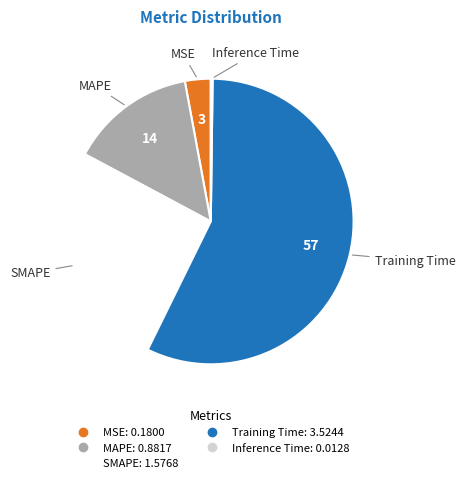

Which has a higher value, Training Time or MSE?

Training Time